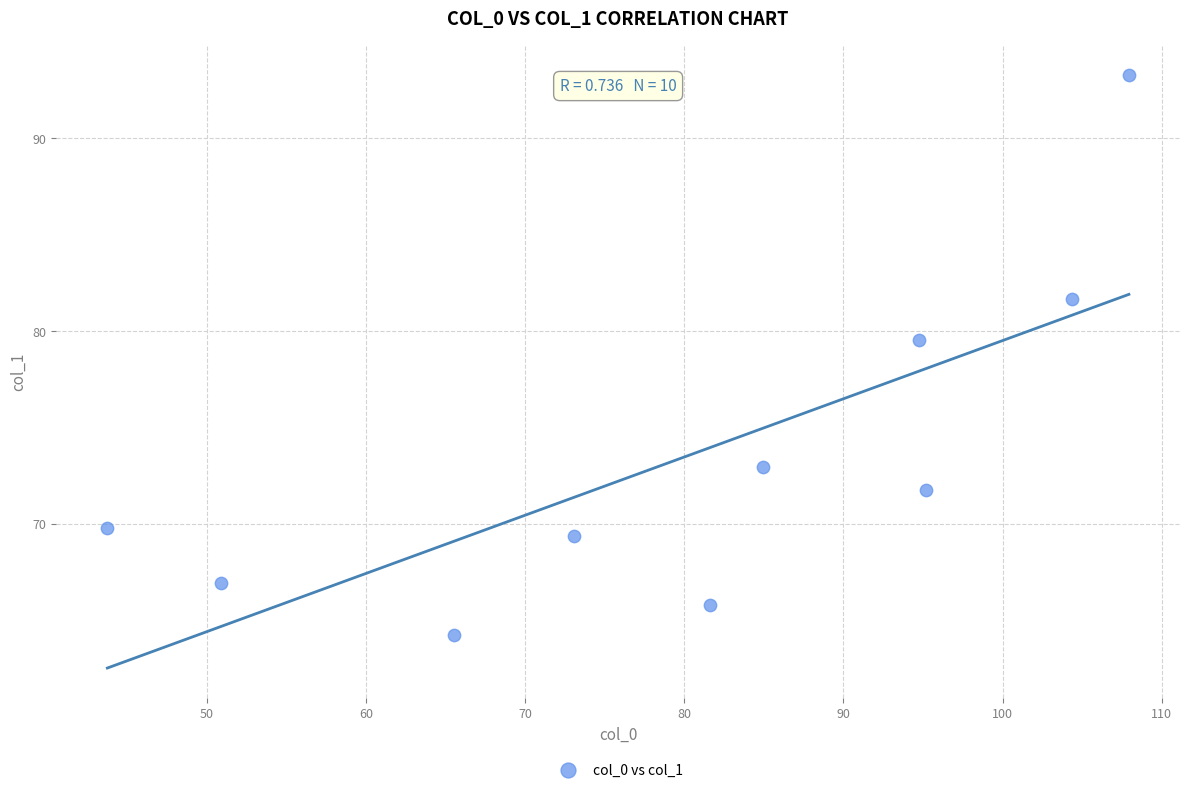

What Y value in the scatter plot is closest to 78?

79.5